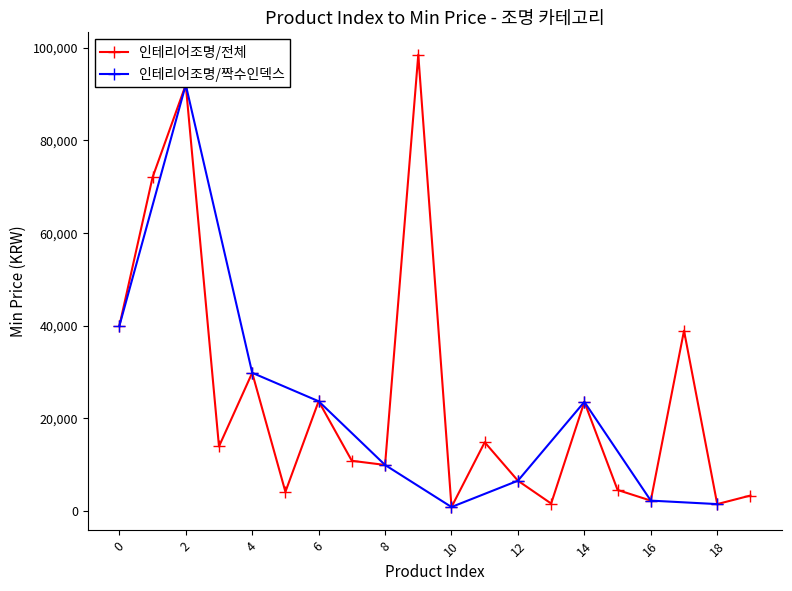

What is the change in value from 4 to 12?

-23300